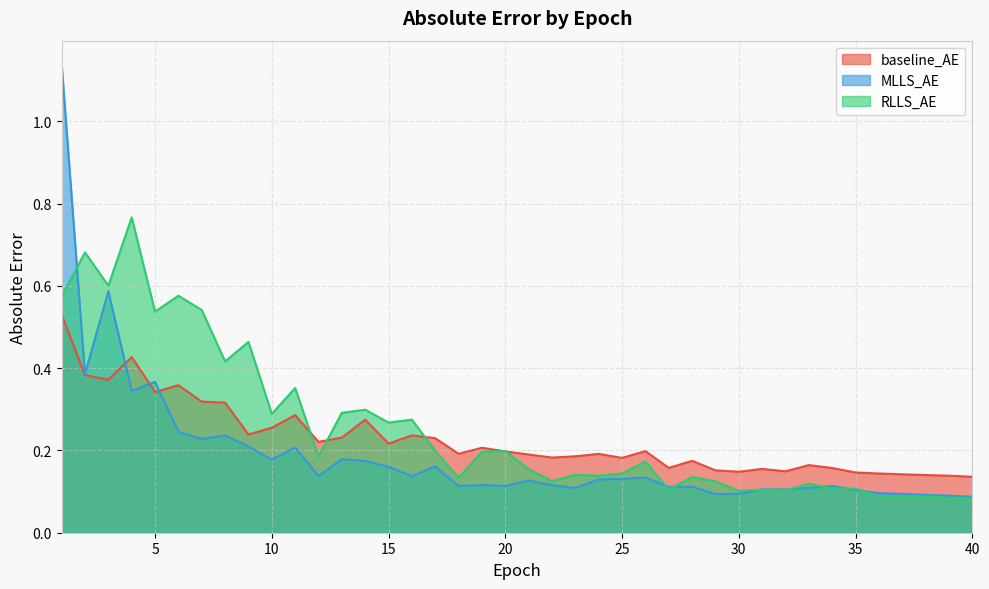

What is the difference between the maximum and minimum values in the RLLS_AE series?

0.7